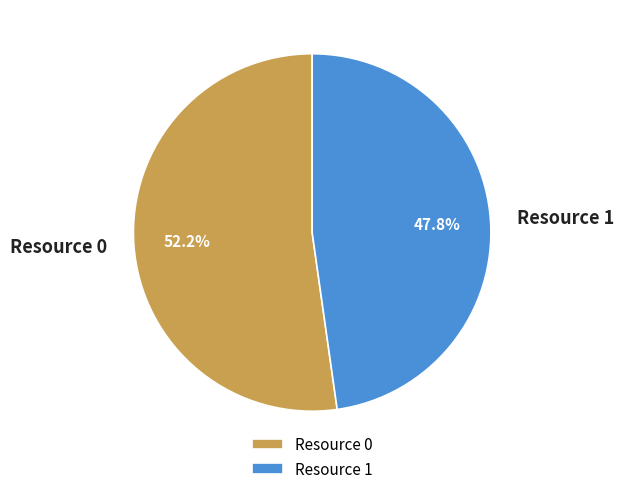

Which has a higher value, Resource 0 or Resource 1?

Resource 0